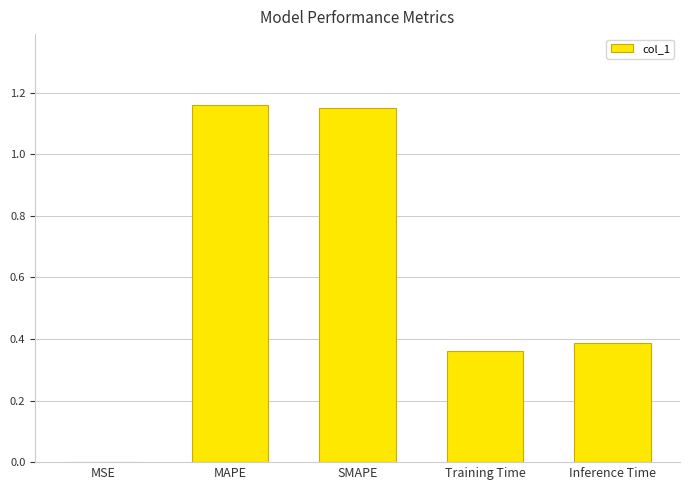

What is the change in value from MAPE to Inference Time?

-0.8